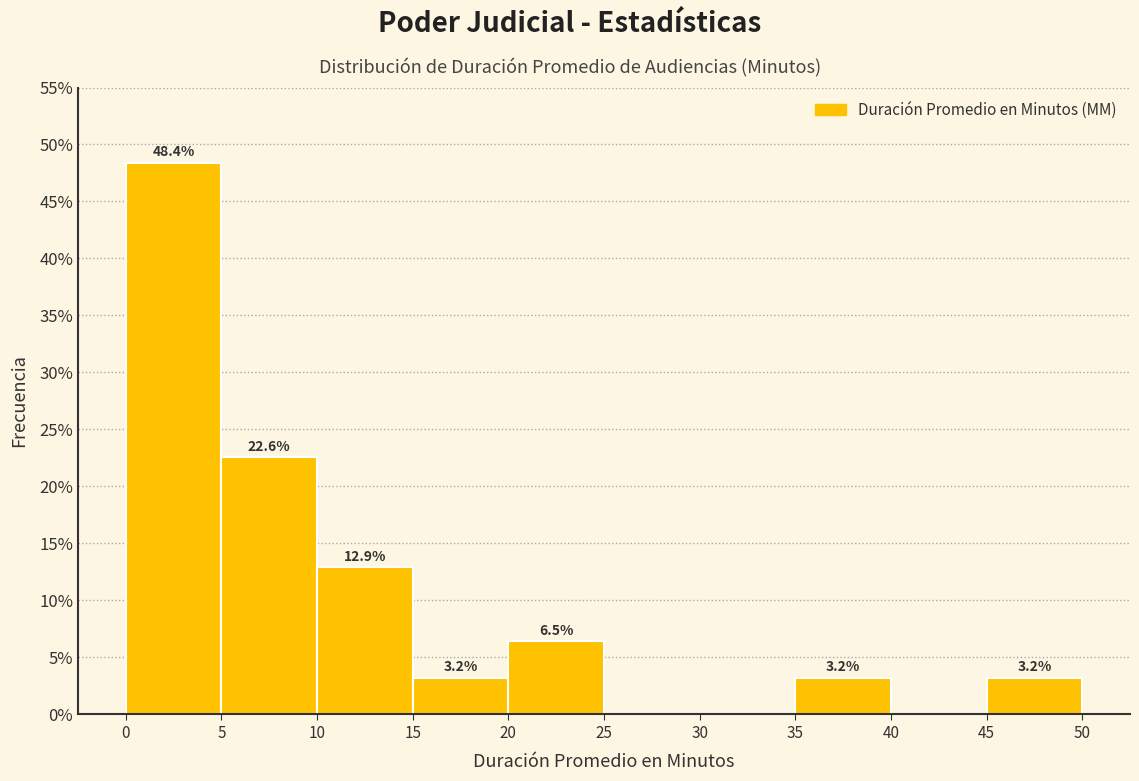

Which range on the x-axis has the tallest bar?

0 to 5